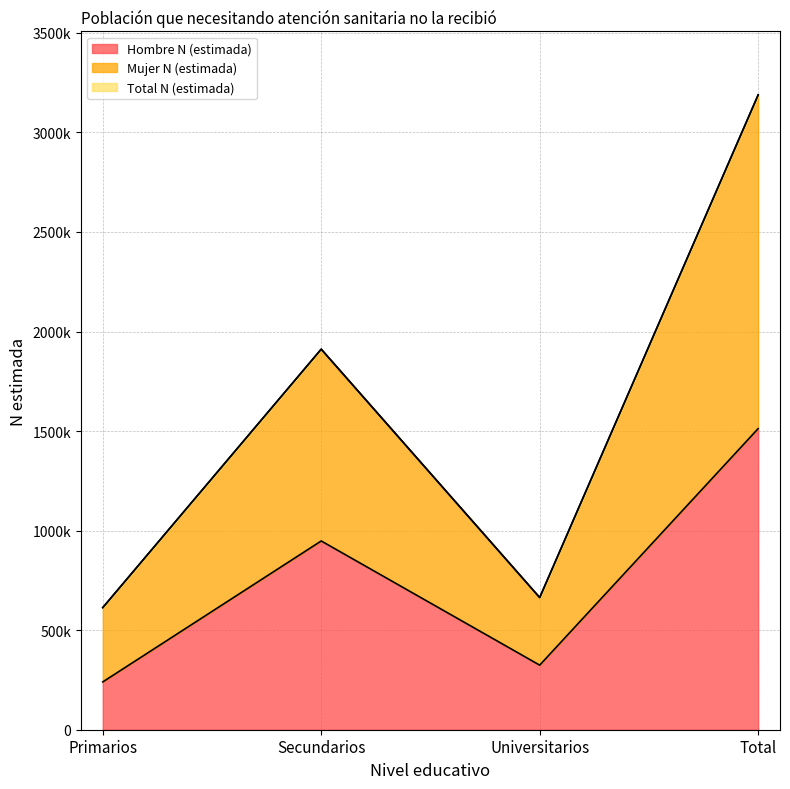

How many values in the Hombre N (estimada) series exceed 947970?

1